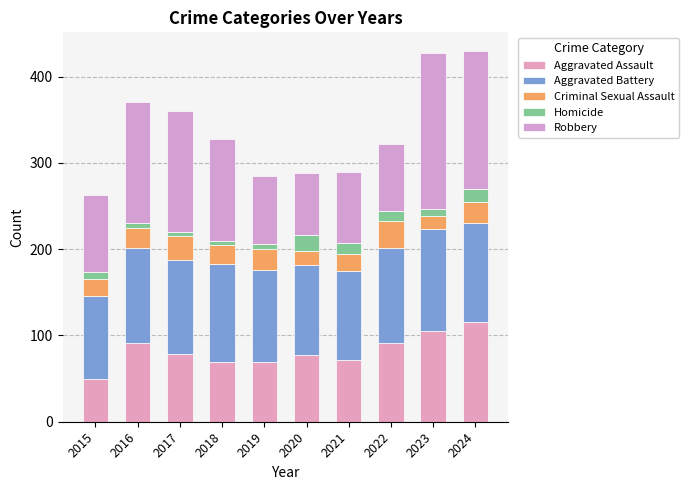

Which series has the largest range (max minus min)?

Robbery